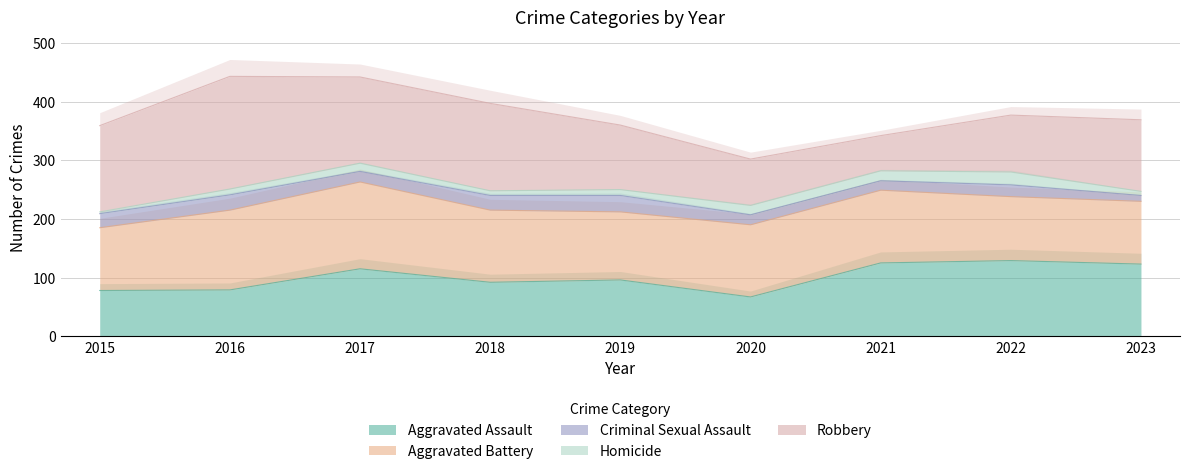

At which category does Aggravated Battery reach its first local peak?

2017